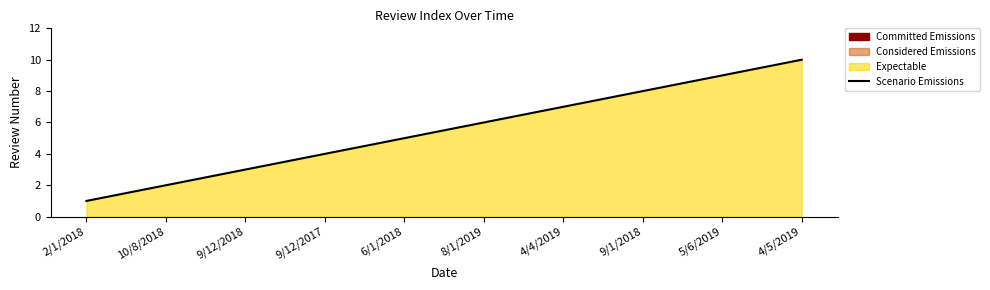

List the labels in order of value, smallest first.

2/1/2018, 10/8/2018, 9/12/2018, 9/12/2017, 6/1/2018, 8/1/2019, 4/4/2019, 9/1/2018, 5/6/2019, 4/5/2019